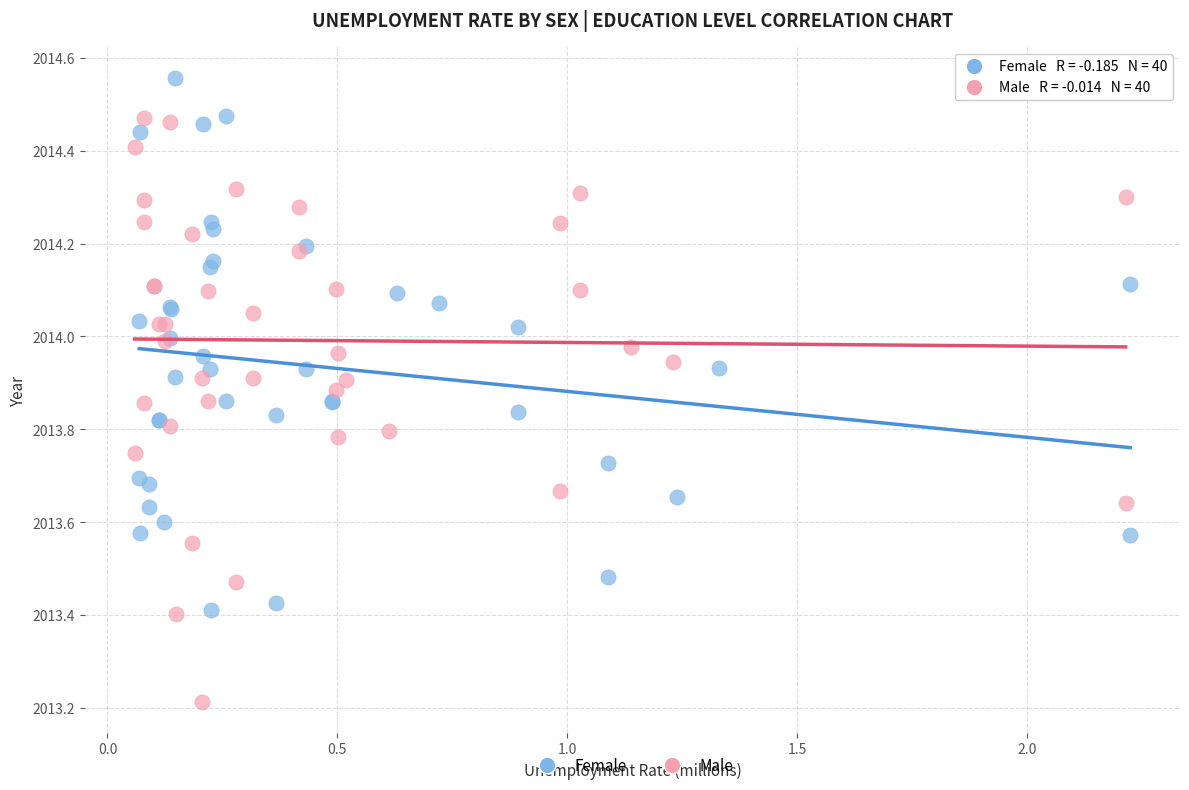

What are all the series names shown in the legend?

Female, Male